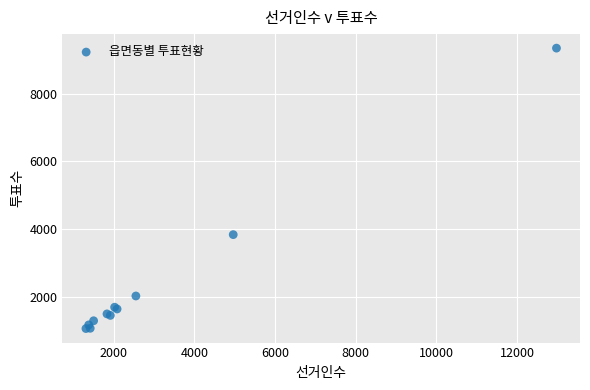

What Y value in the scatter plot is closest to 5207?

3843